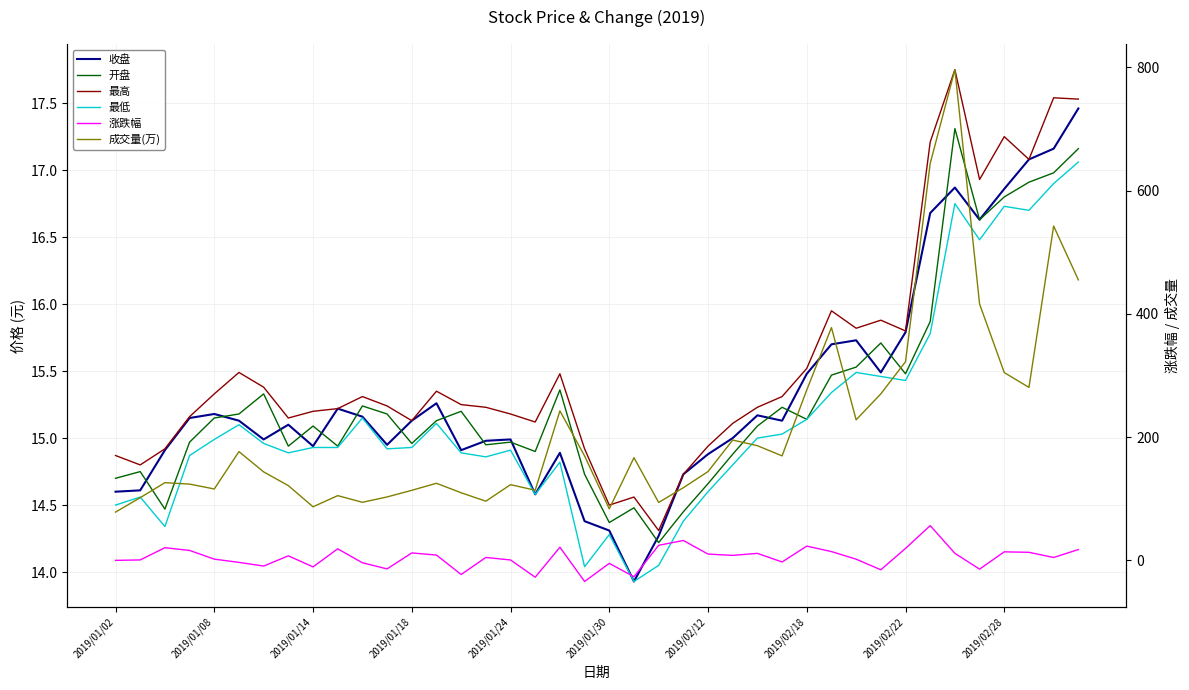

Is it true that 最高 equals 6.2 at 18?

False